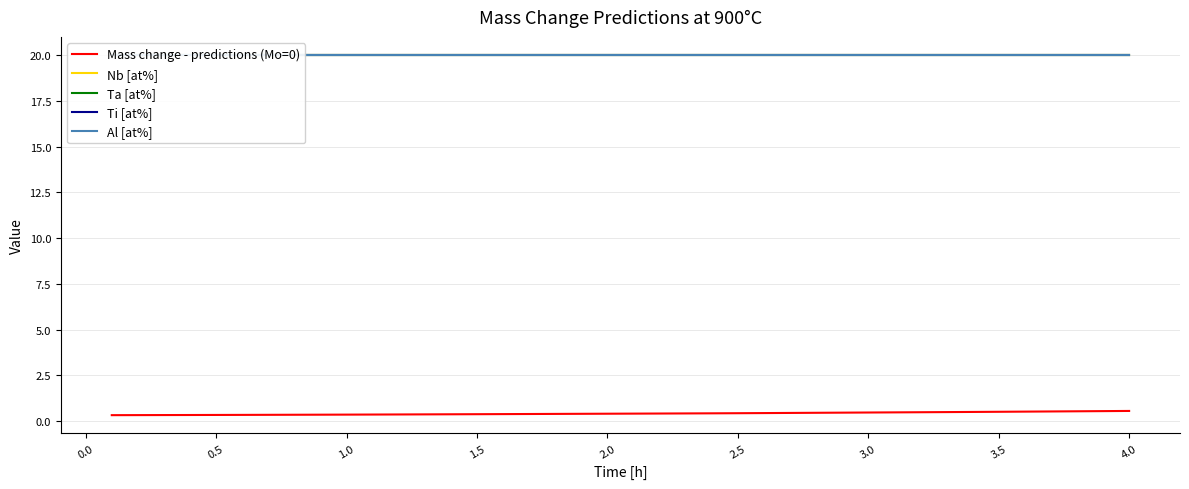

What is the value of the Nb [at%] point at the 5th from the left?

20.0